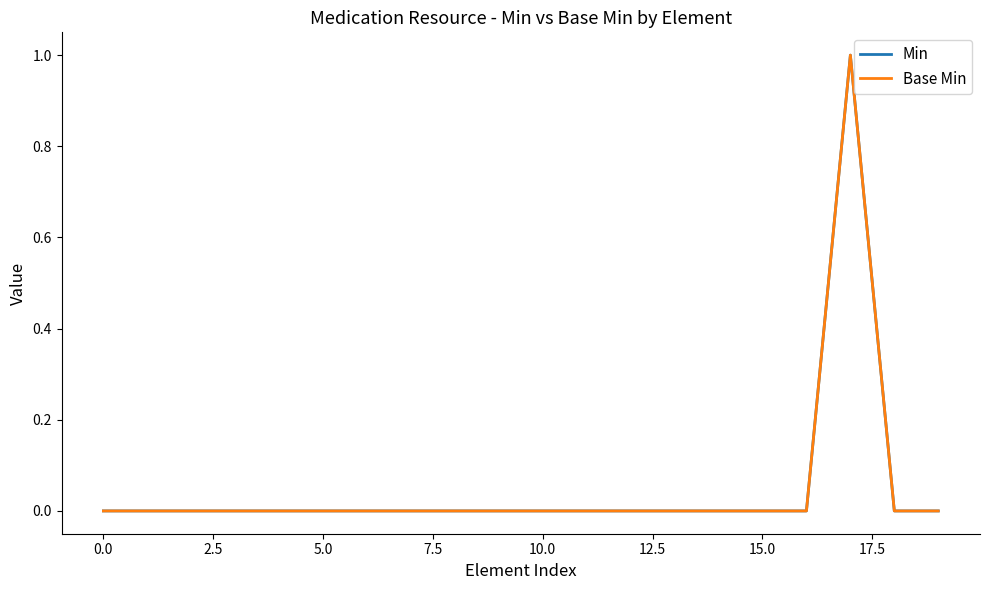

At which category does Base Min reach its first local peak?

17